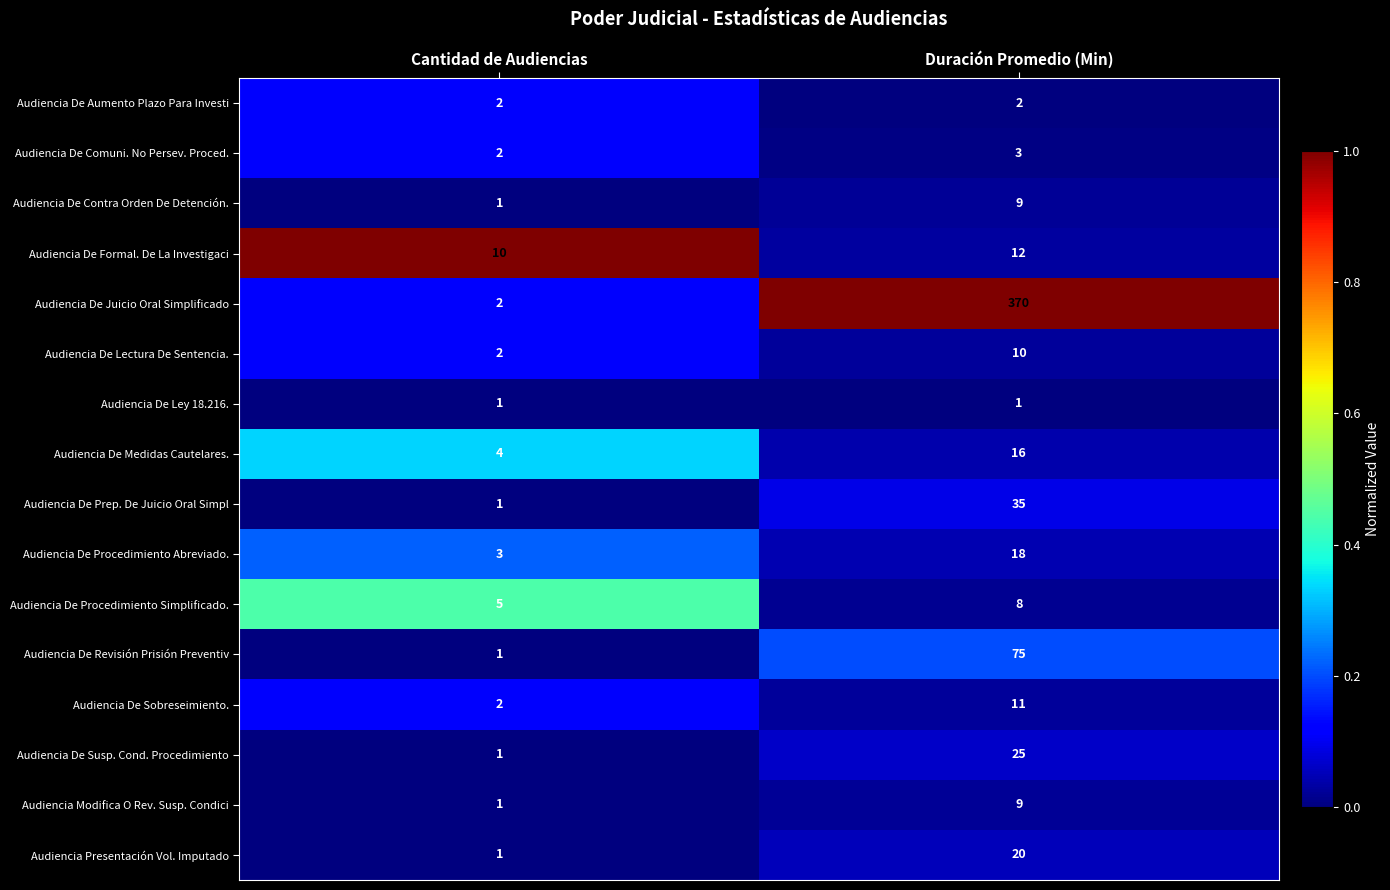

True or false: Audiencia De Comuni. No Persev. Proced. has a value of 5 at Duración Promedio (Min).

False